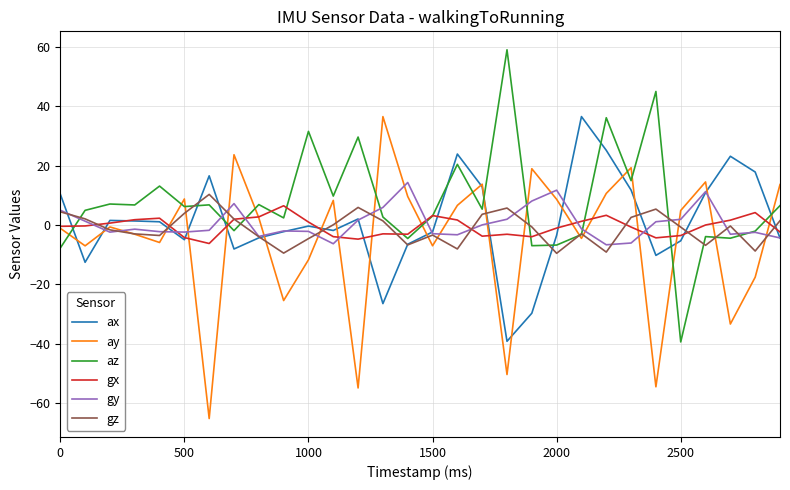

What is the minimum value shown in the chart?

-65.2